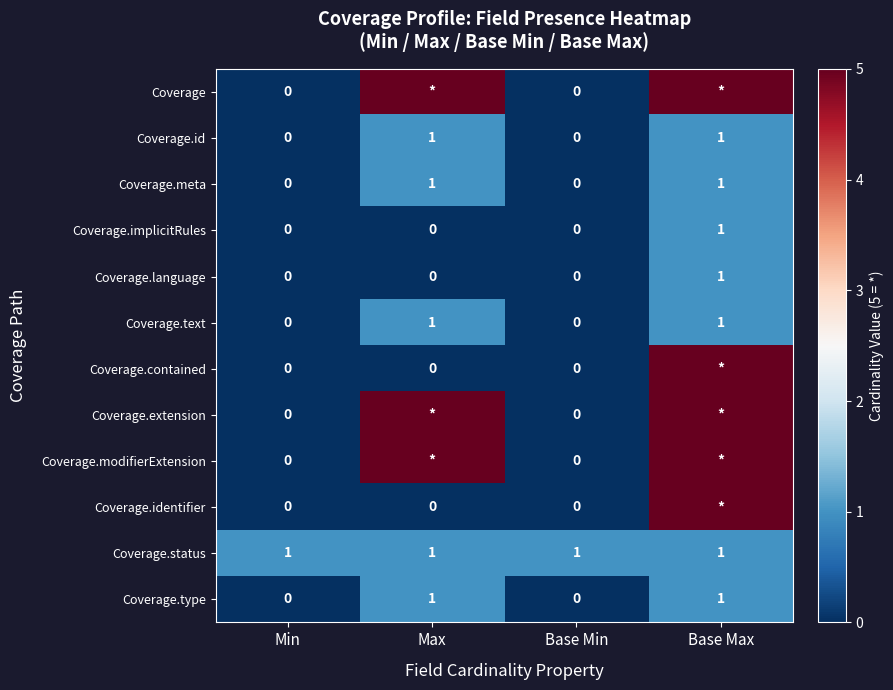

True or false: Coverage.status has a value of 1 at Base Max.

True